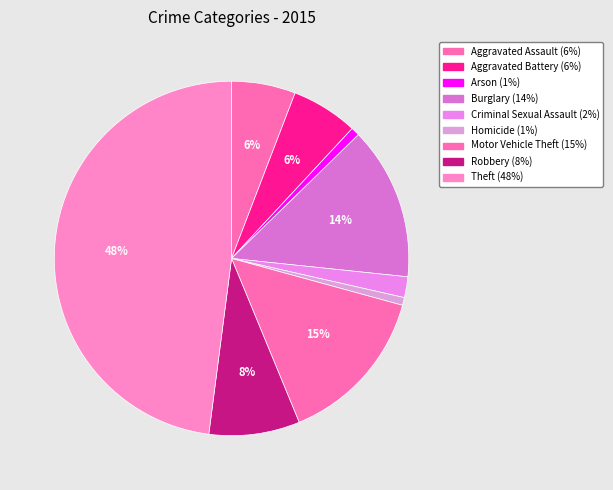

Does any single category account for the majority?

No